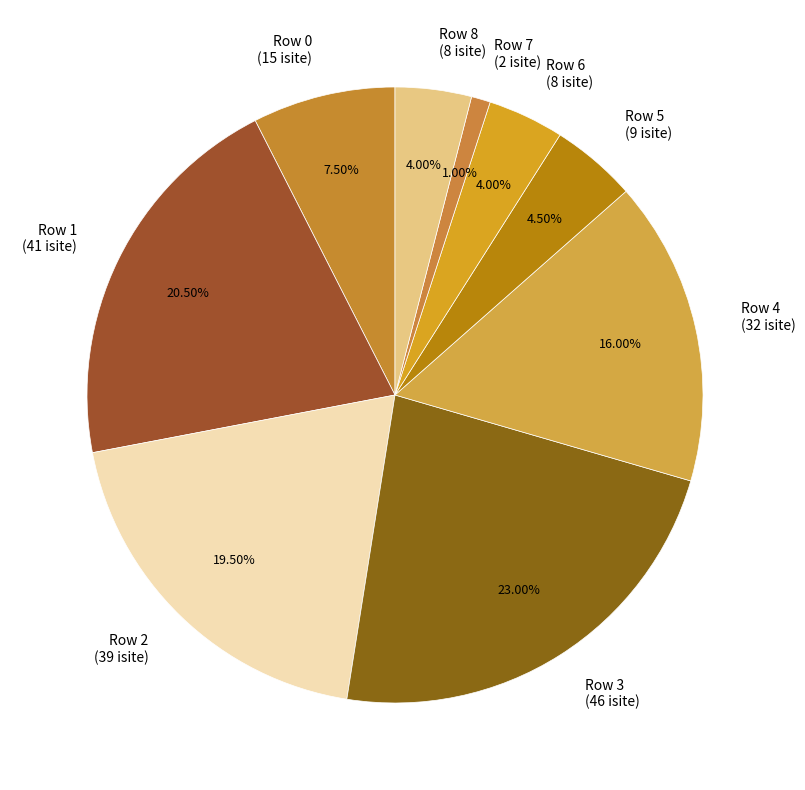

Which category has the biggest portion of the pie?

Row 3